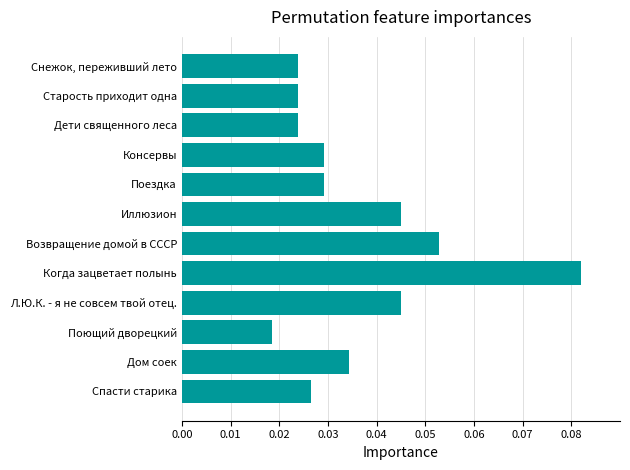

Count the values in the range 0 to 1.

12